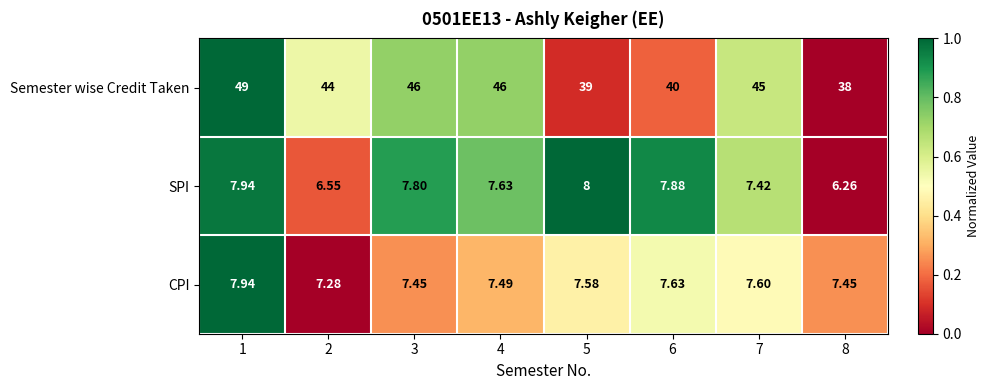

Rank the series at 7 from lowest to highest value.

SPI, CPI, Semester wise Credit Taken